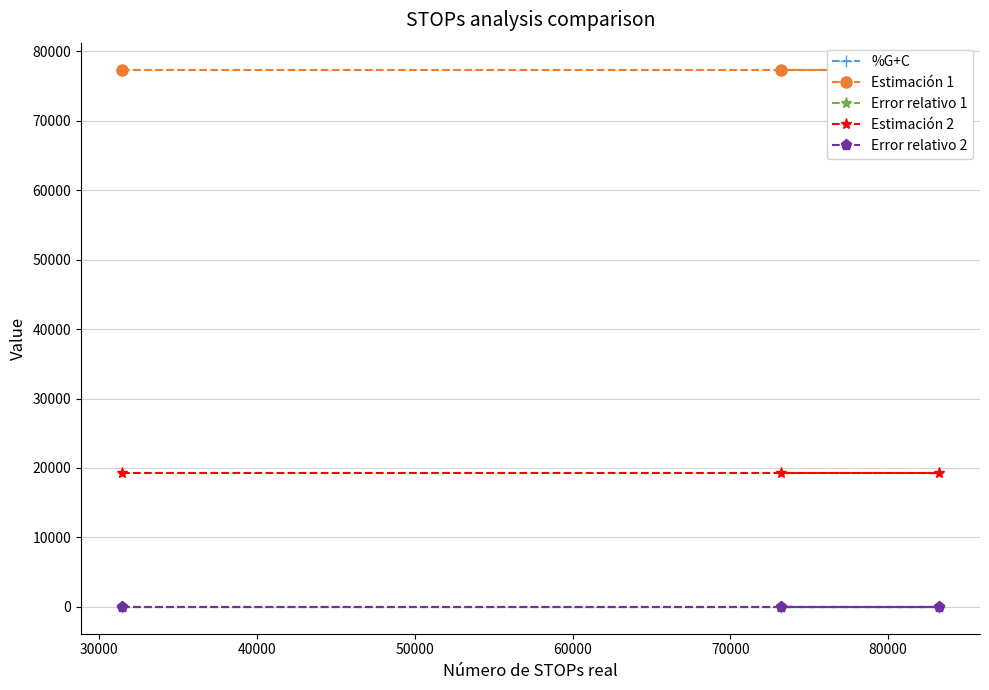

The value of Estimación 1 at 40000 is 77365.3. True or false?

True